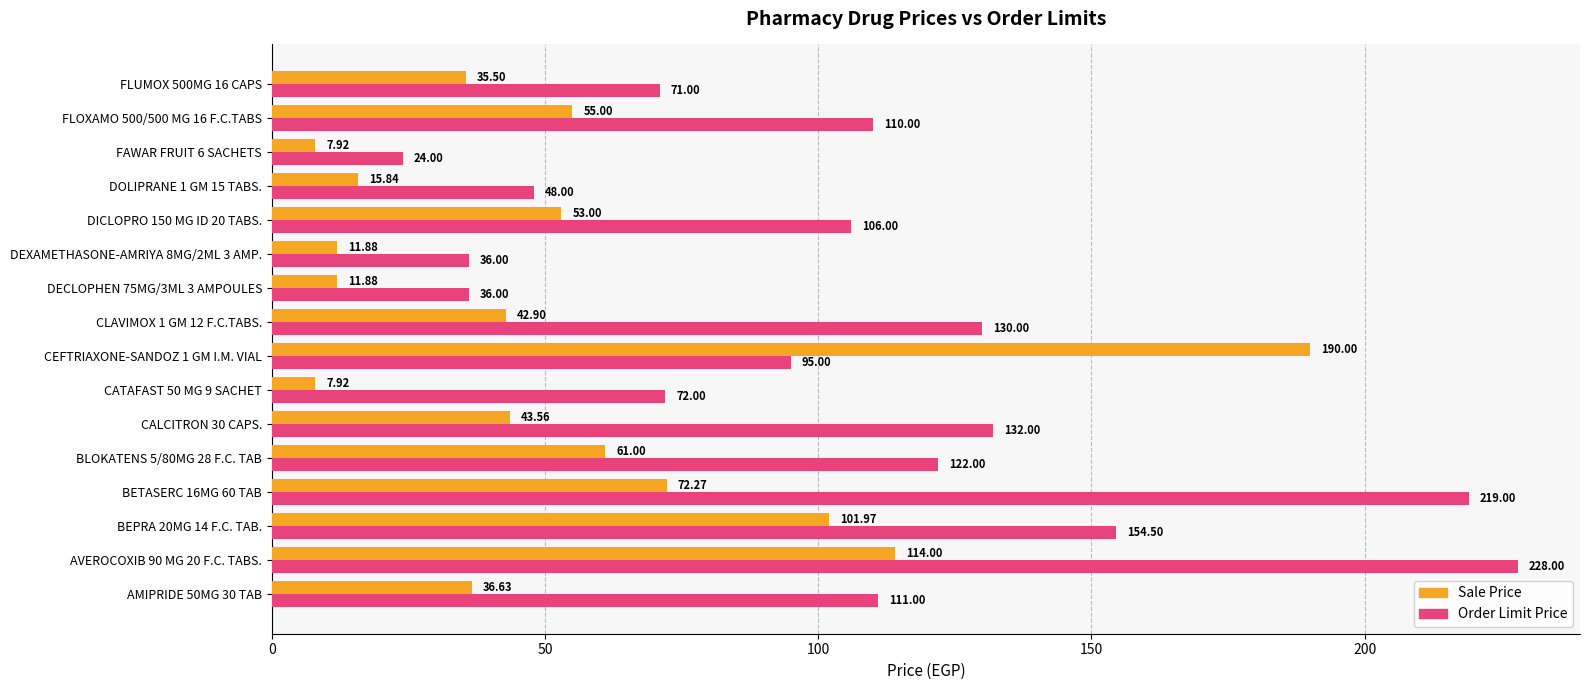

What is the difference between the second highest and second lowest values in the Sale Price series?

106.1